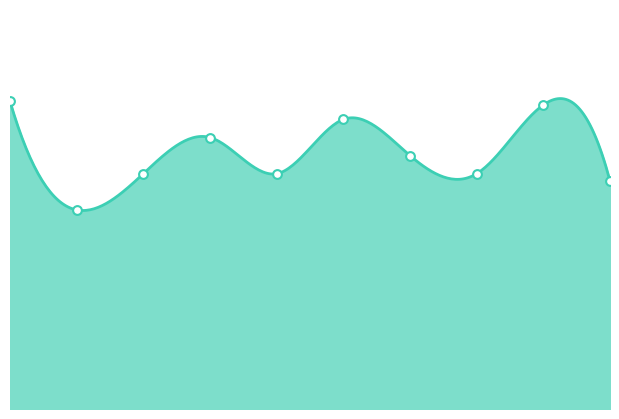

At how many categories does at least one series exceed 0?

10